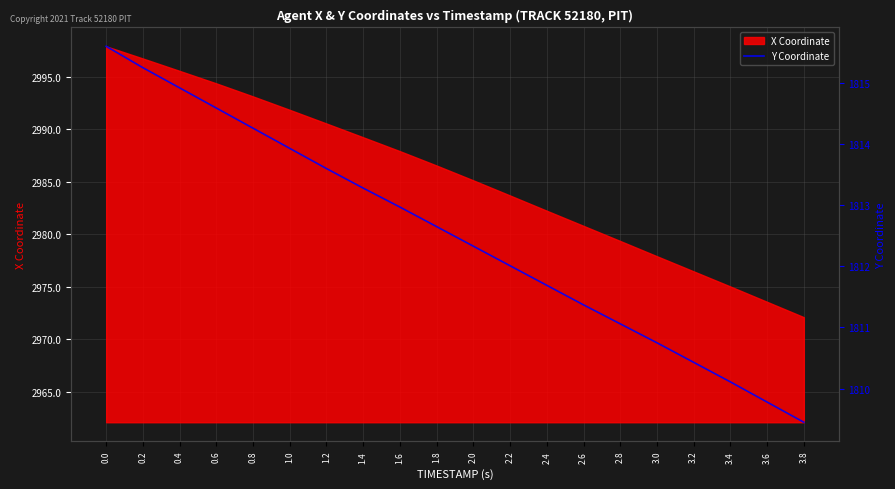

Between 0.6 and 3.0, which is larger?

0.6